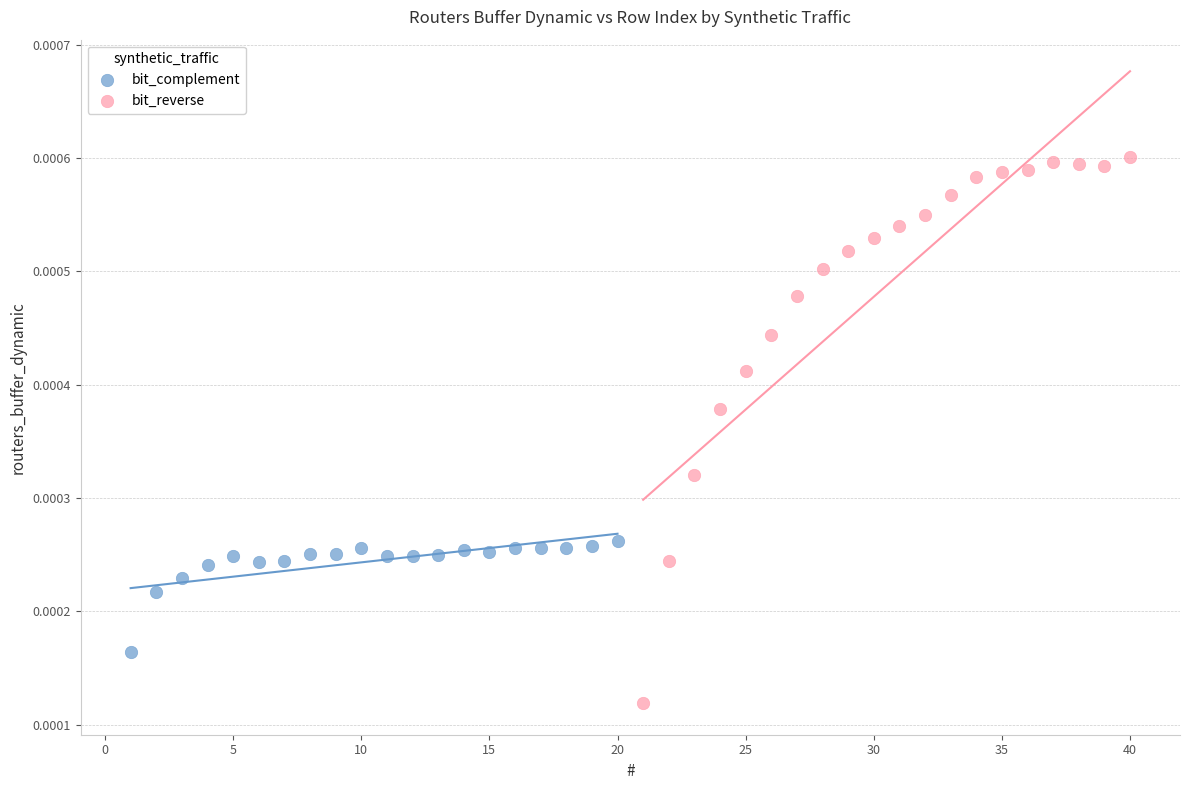

Which series reaches the minimum Y coordinate?

bit_reverse